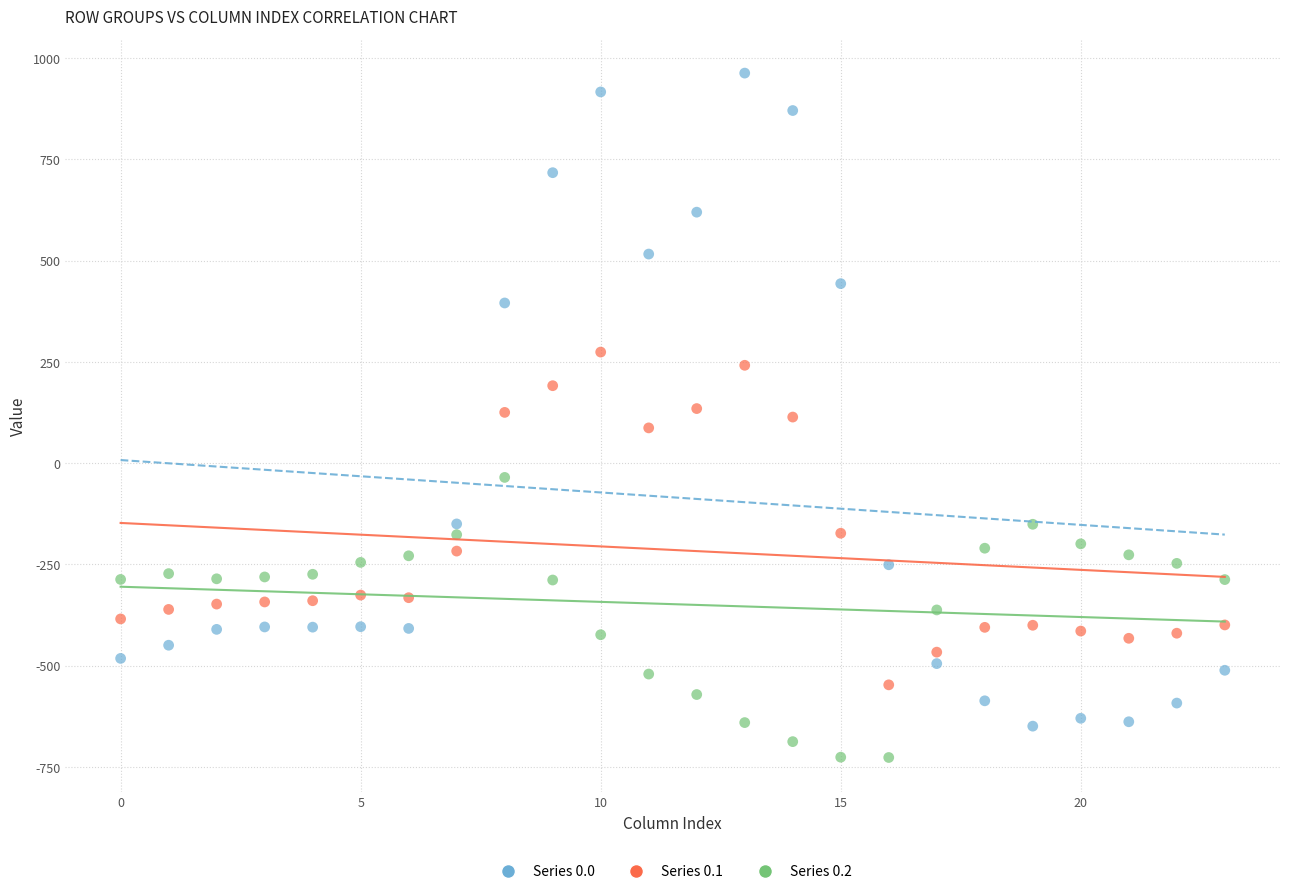

Which series reaches the maximum Y coordinate?

Series 0.0